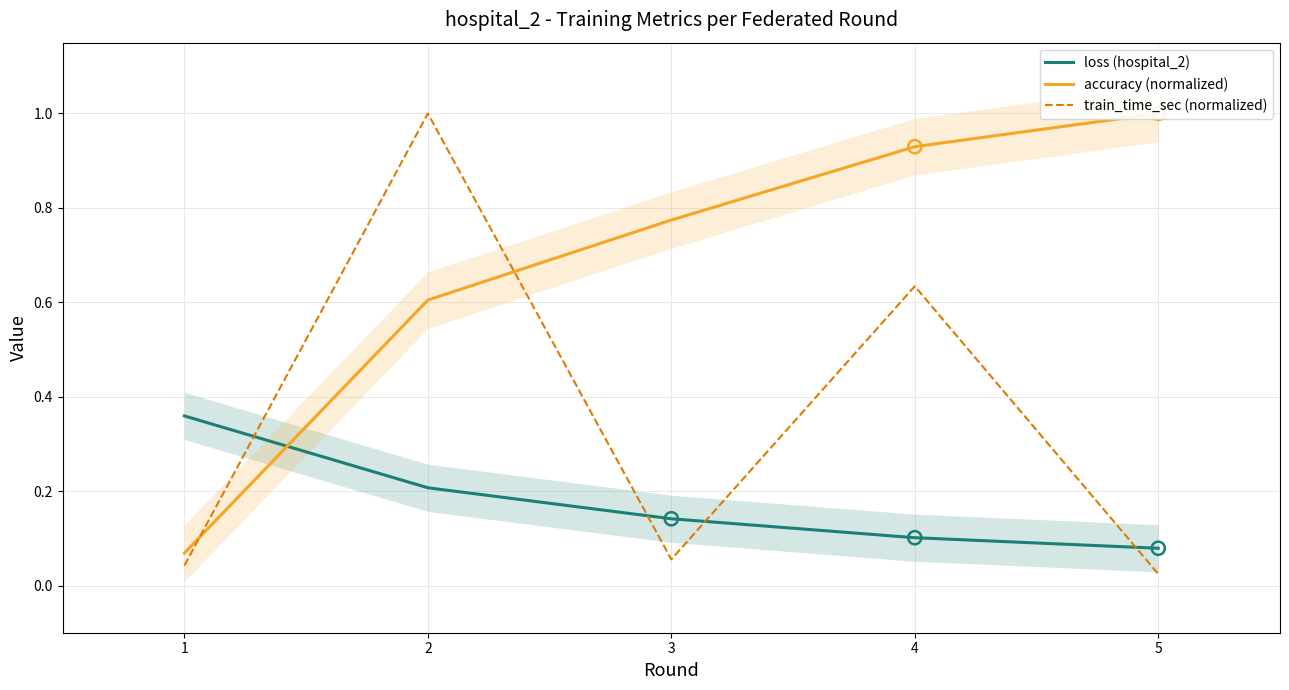

What is the total value across all series at 2?

1.8